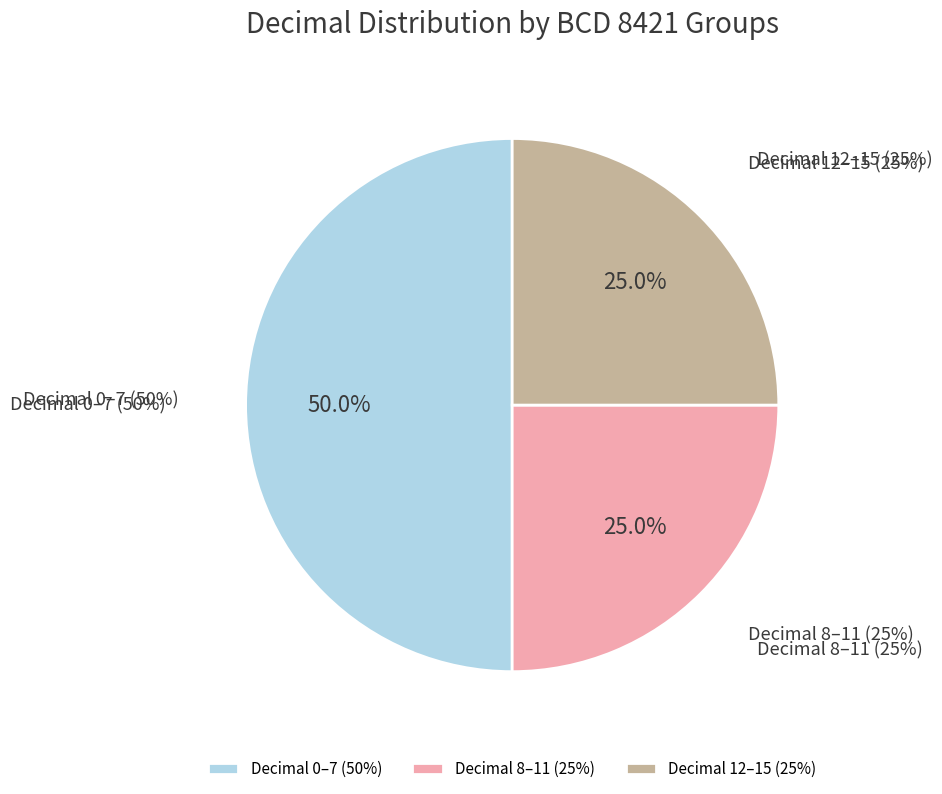

The A slice represents 19% of the pie. True or false?

False